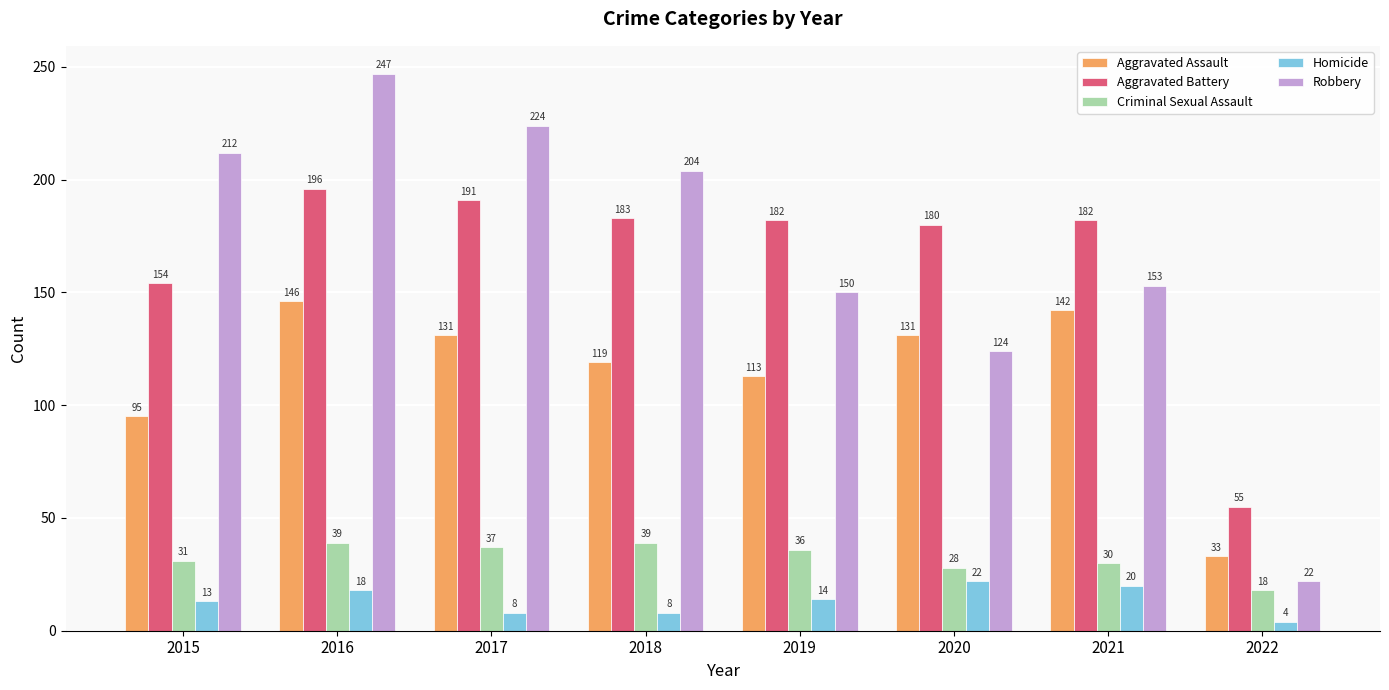

Reading right to left, what are all the values shown in this chart?

Aggravated Assault: 33	142	131	113	119	131	146	95
Aggravated Battery: 55	182	180	182	183	191	196	154
Criminal Sexual Assault: 18	30	28	36	39	37	39	31
Homicide: 4	20	22	14	8	8	18	13
Robbery: 22	153	124	150	204	224	247	212